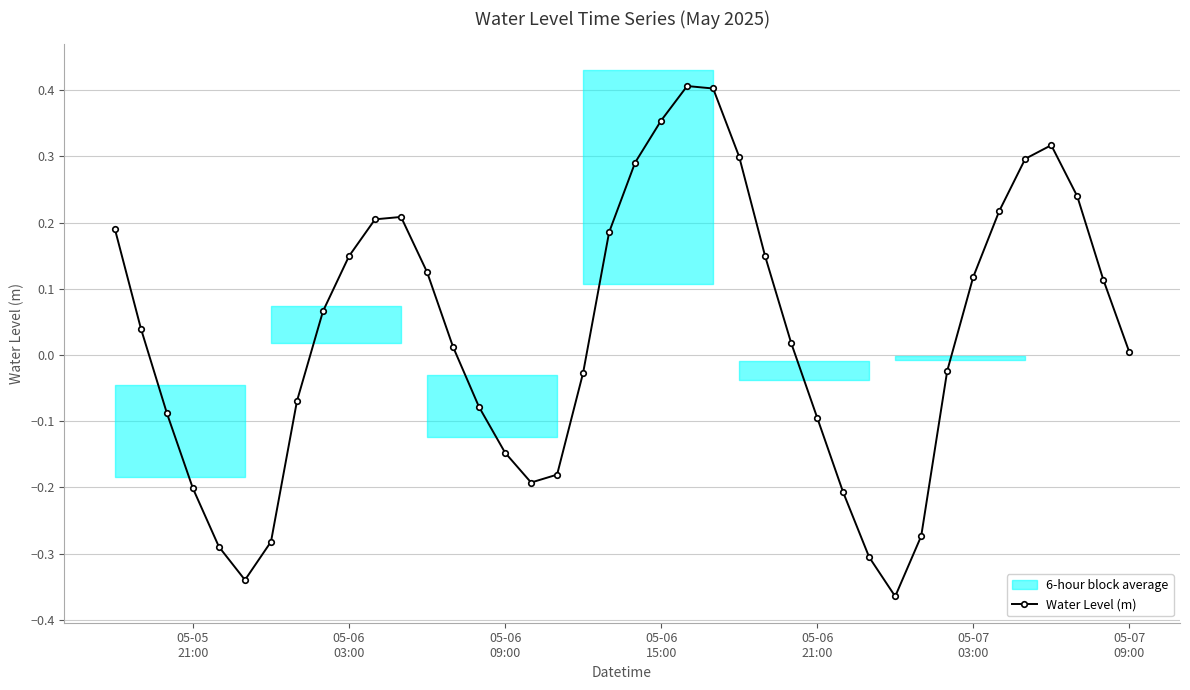

What is the minimum value shown in the chart?

-0.4